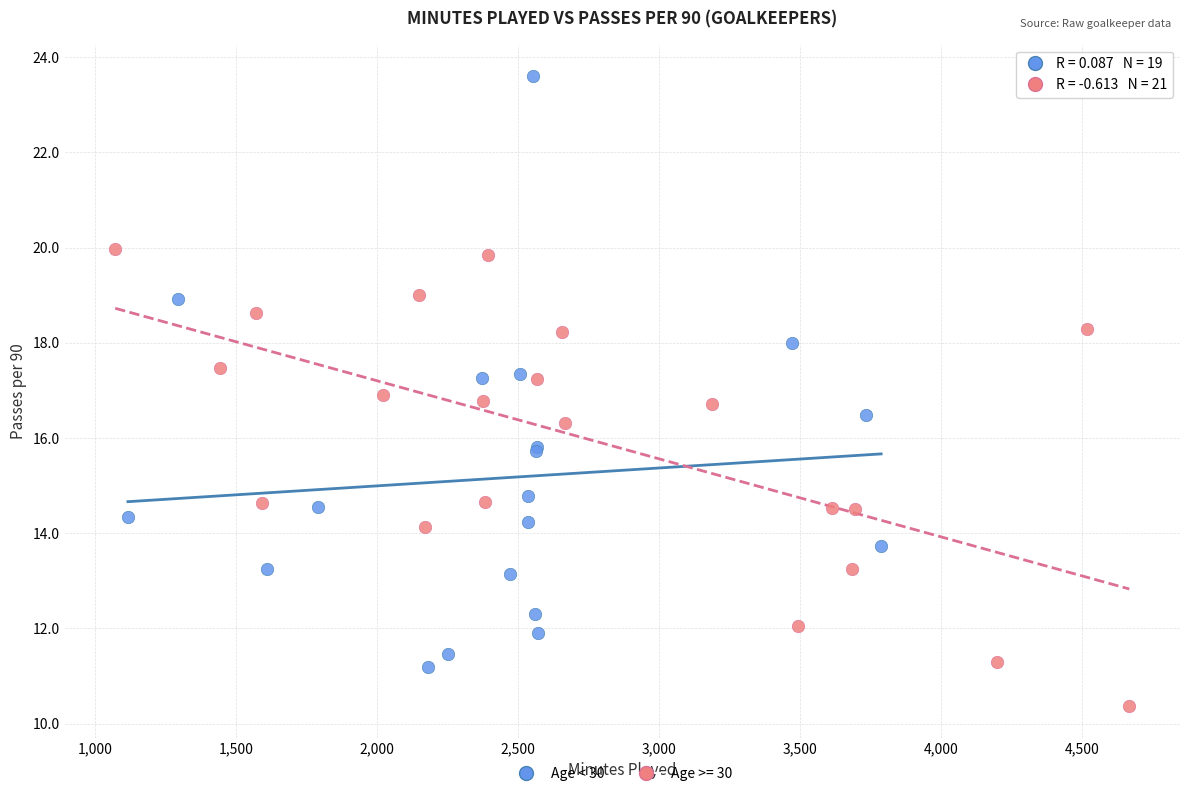

Which series has the widest spread of Y values?

Age < 30